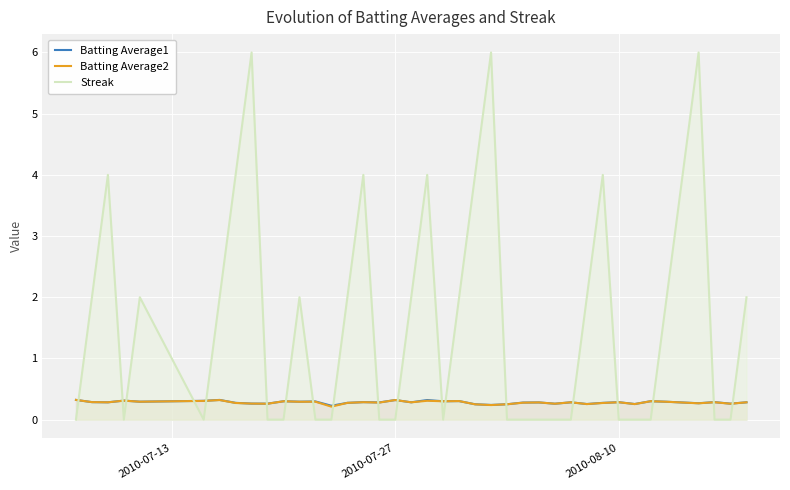

What is the value of the Batting Average2 point at the 31st from the left?

0.3